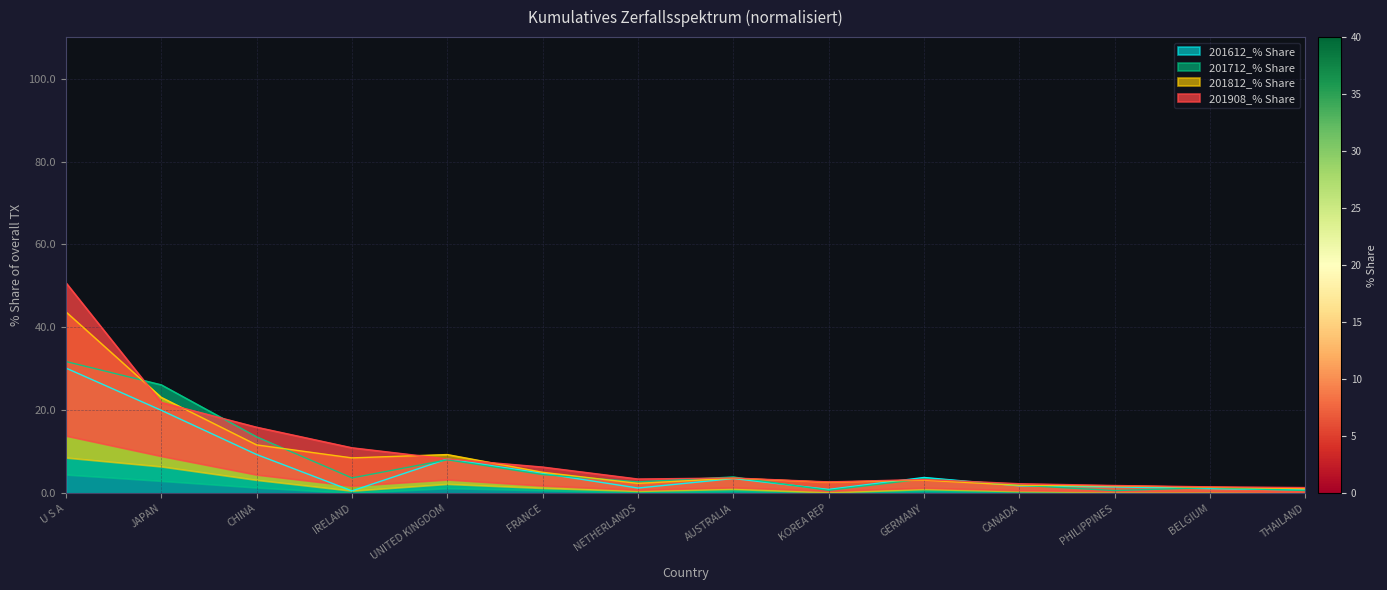

What is the approximate value of 201712_% Share at KOREA REP?

0.7